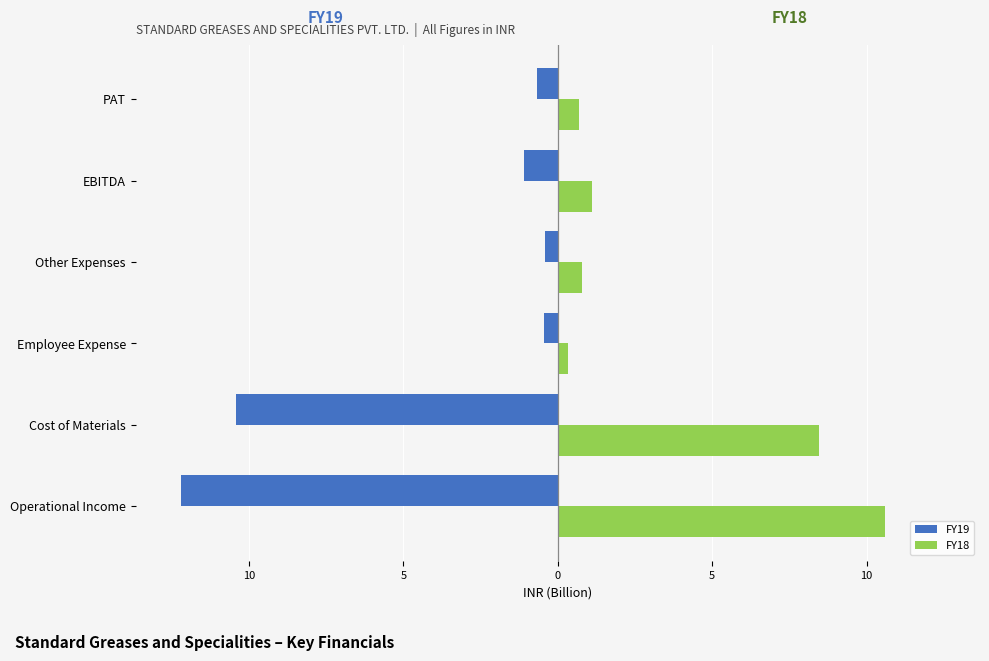

Reading right to left, list all the values displayed in this chart.

FY19: -0.7	-1.1	-0.4	-0.4	-10.4	-12.2
FY18: 0.7	1.1	0.8	0.3	8.5	10.6